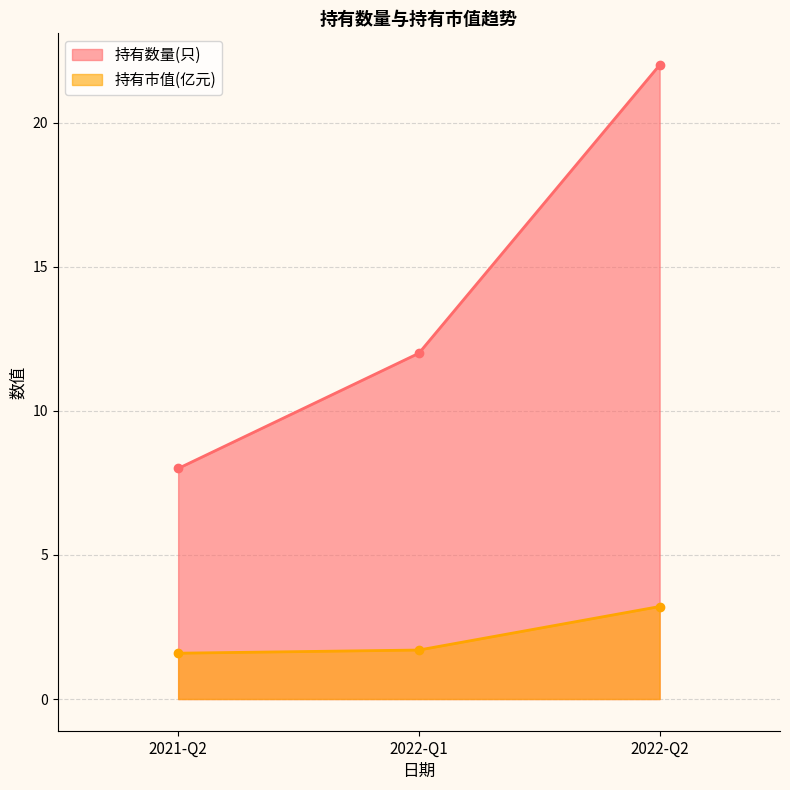

What is the difference between the highest and lowest values at 2022-Q2?

18.8